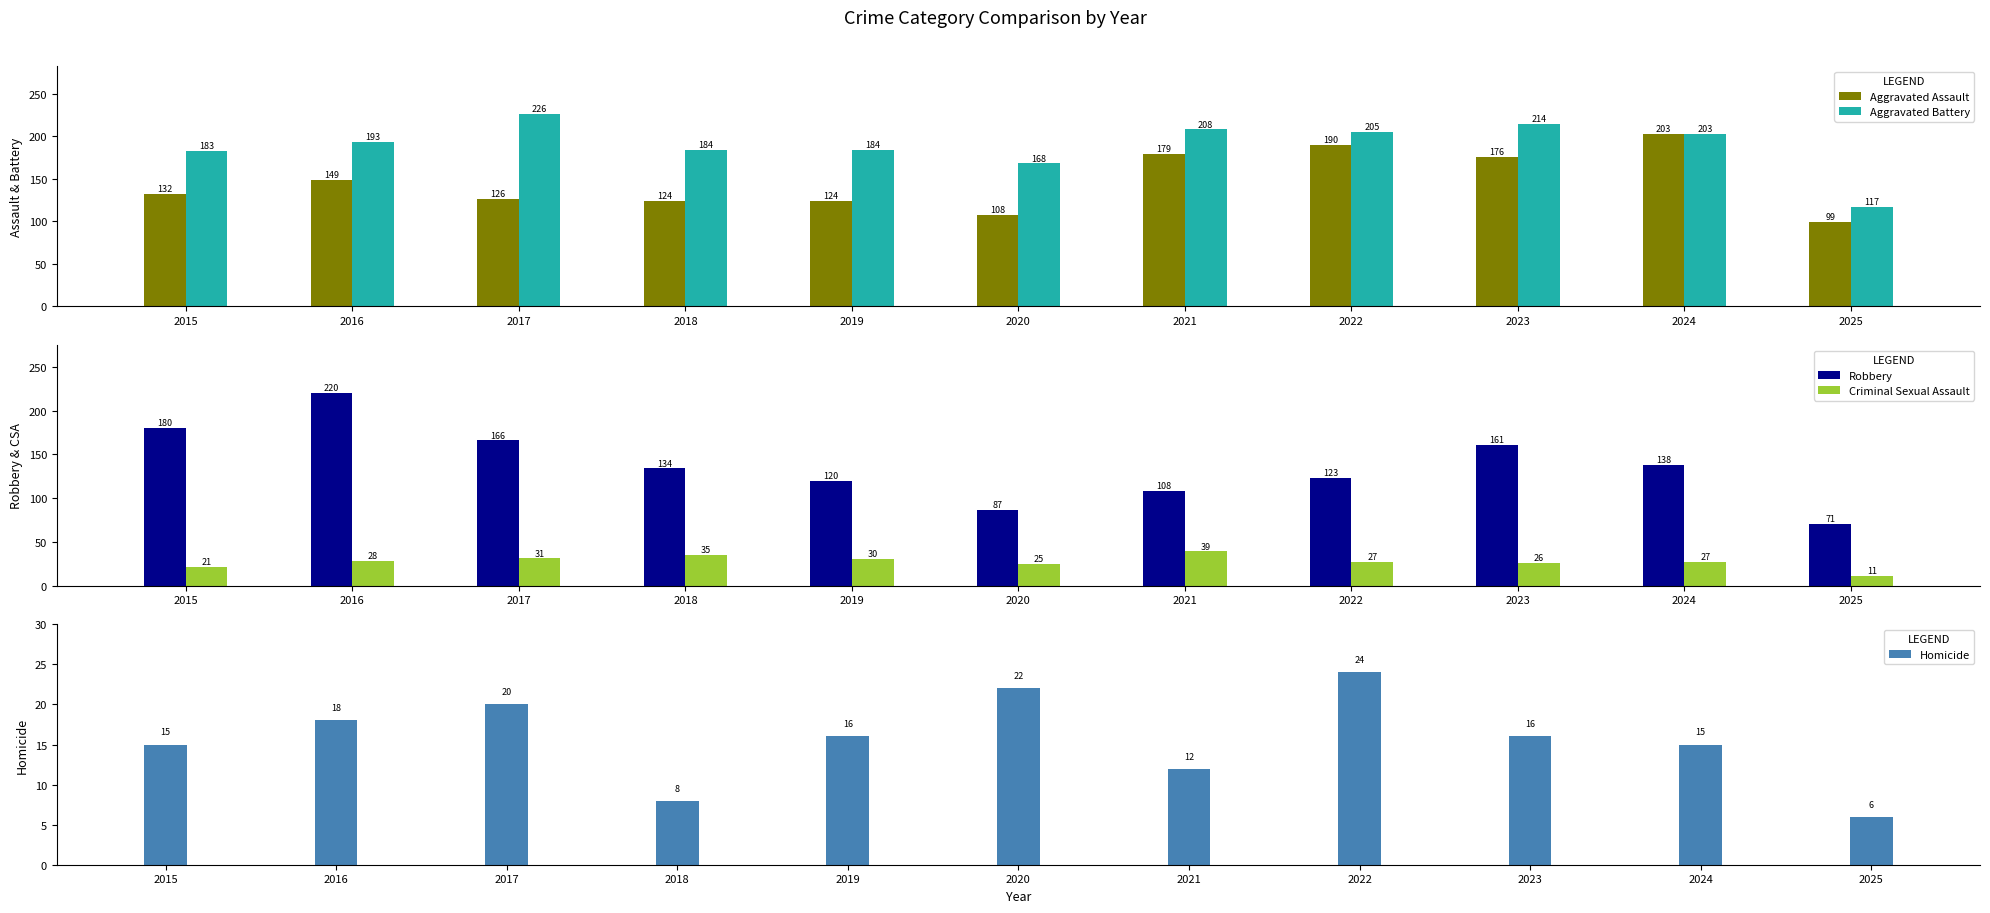

What is the total value across all series at 2016?

608